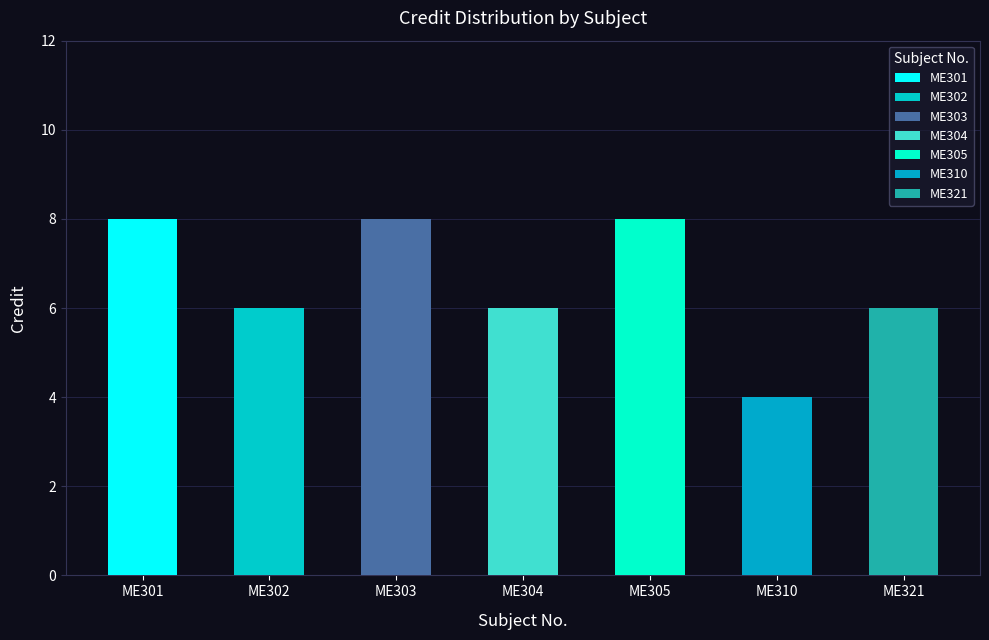

True or false: the data shows 4 at ME305.

False